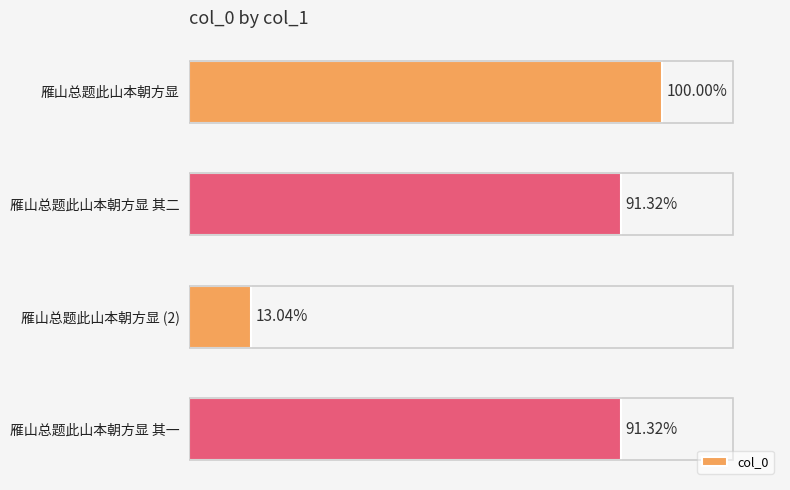

Does the chart contain any negative values?

No